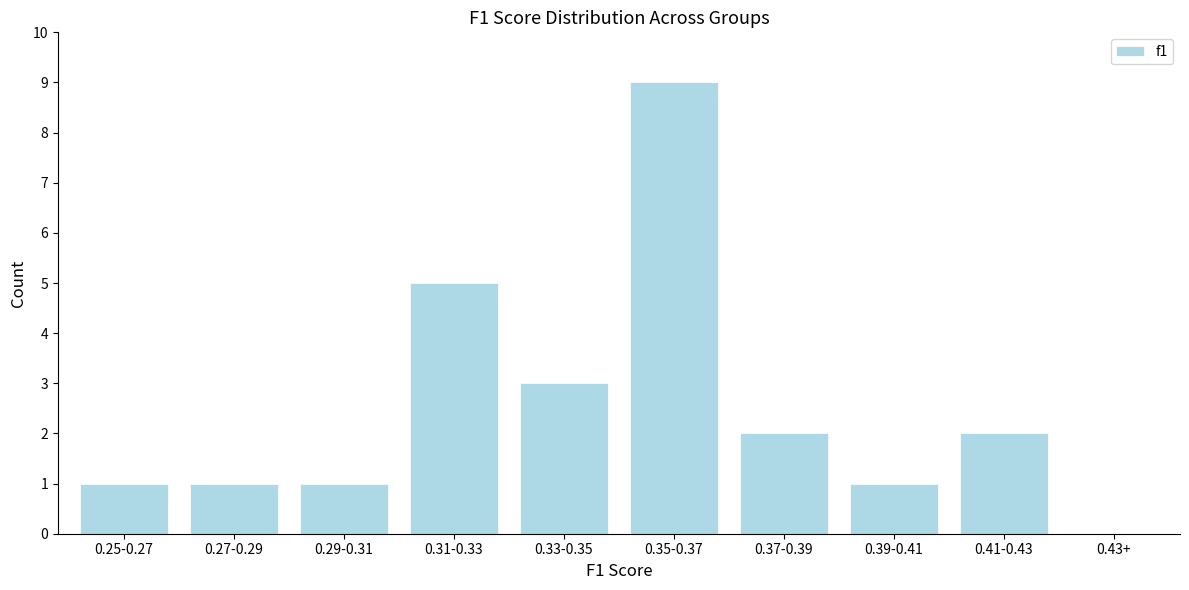

Reading left to right, what are all the values shown in this chart?

0.25-0.27=1	0.27-0.29=1	0.29-0.31=1	0.31-0.33=5	0.33-0.35=3	0.35-0.37=9	0.37-0.39=2	0.39-0.41=1	0.41-0.43=2	0.43+=0